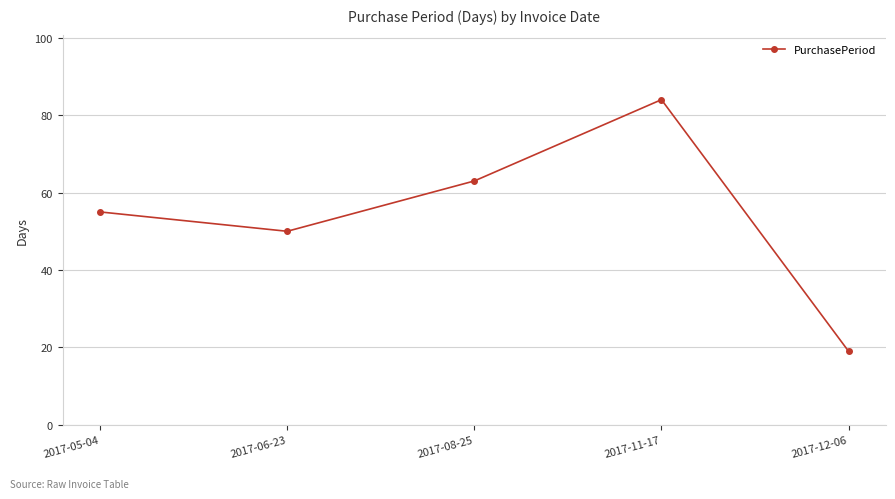

What is the label of the 4th point from the left?

2017-11-17